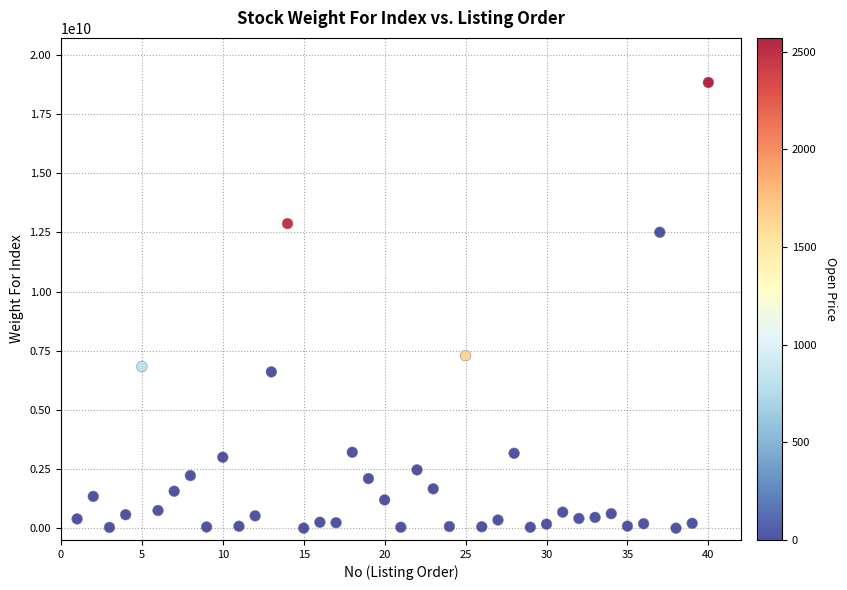

What is the range of X values (max minus min)?

39